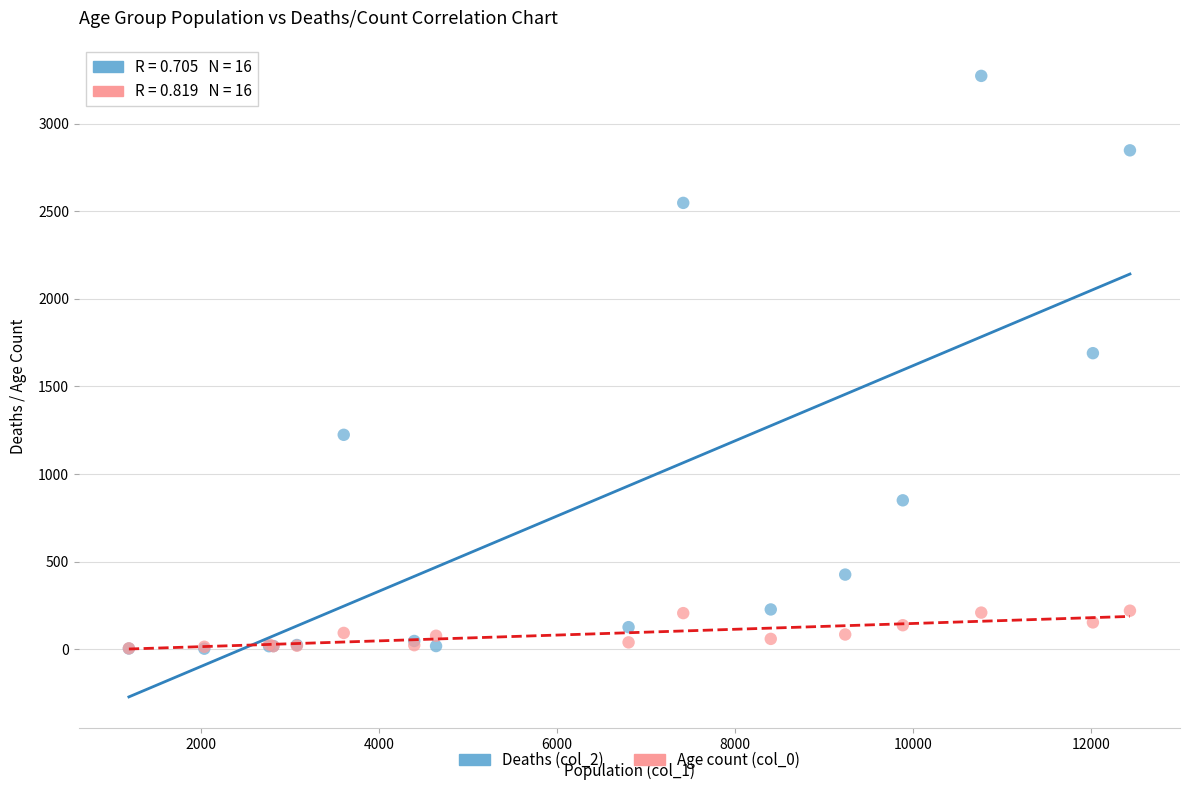

Across all series, what Y value is closest to 1638?

1690